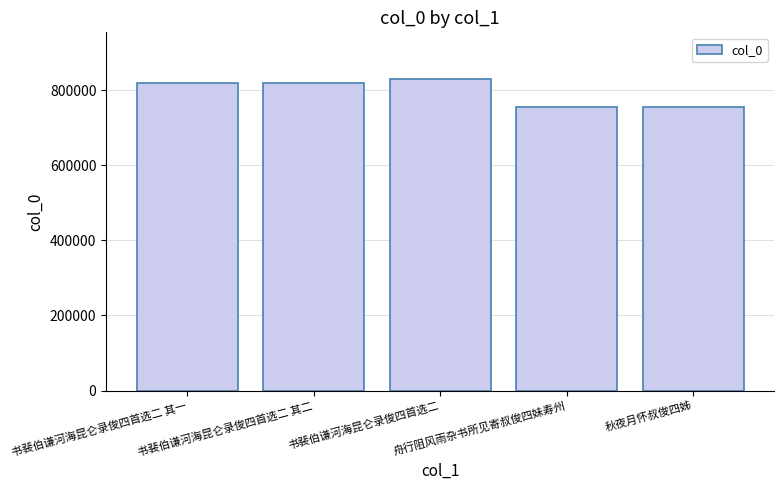

What is the ratio of the value at 书裴伯谦河海昆仑录俊四首选二 其一 to the value at 舟行阻风雨杂书所见寄叔俊四妹寿州?

1.1